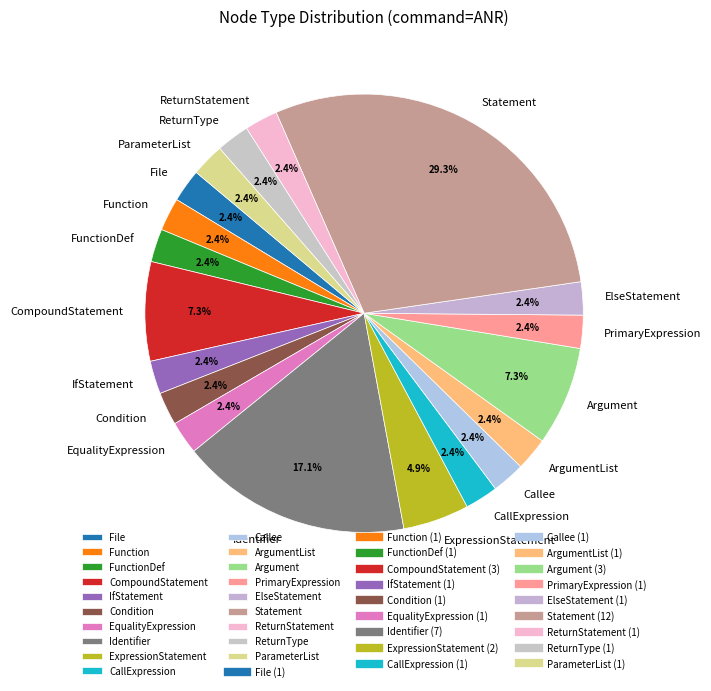

To the nearest percent, what is the difference between the largest and smallest slice percentages?

27%